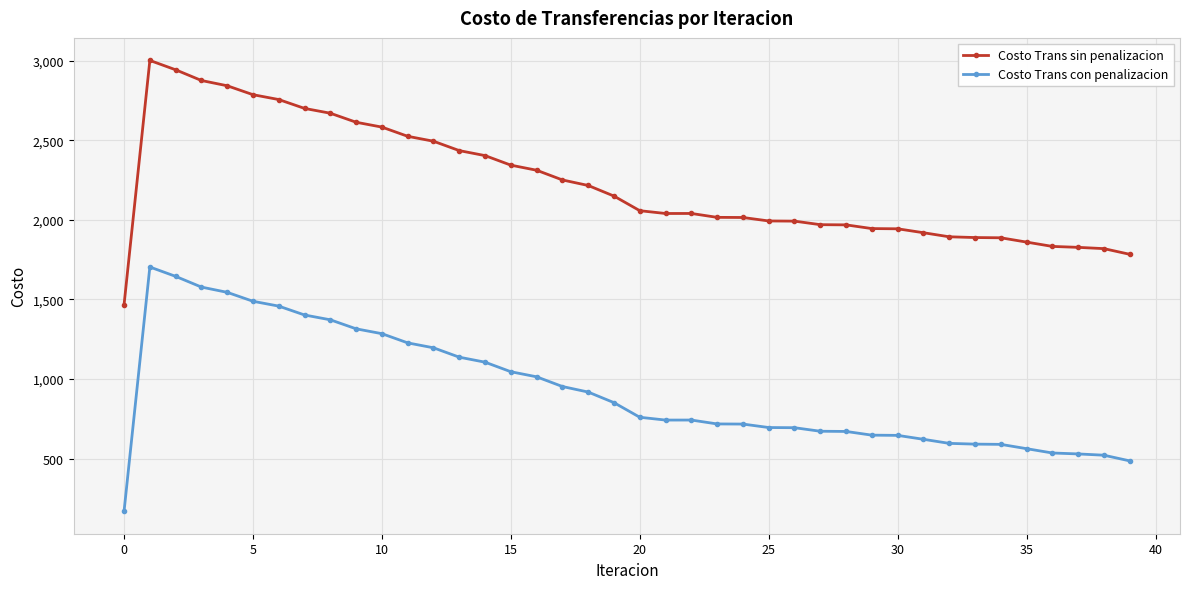

True or false: Costo Trans con penalizacion and Costo Trans sin penalizacion intersect in this chart.

False